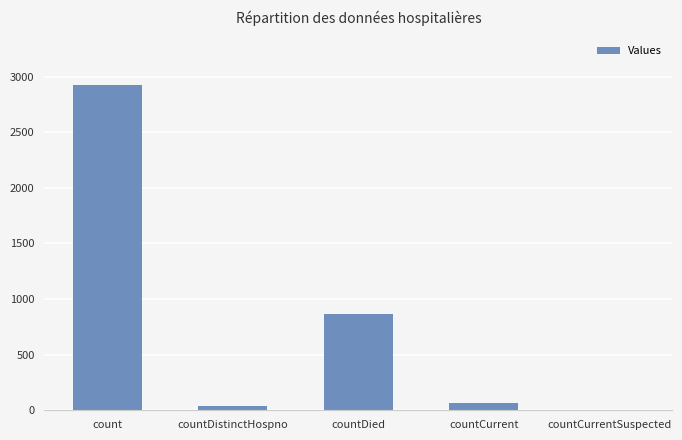

What is the maximum value shown in the chart?

2922